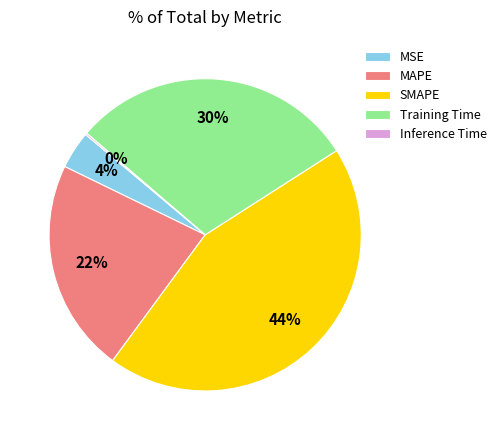

To the nearest percent, what is the average slice percentage?

20%